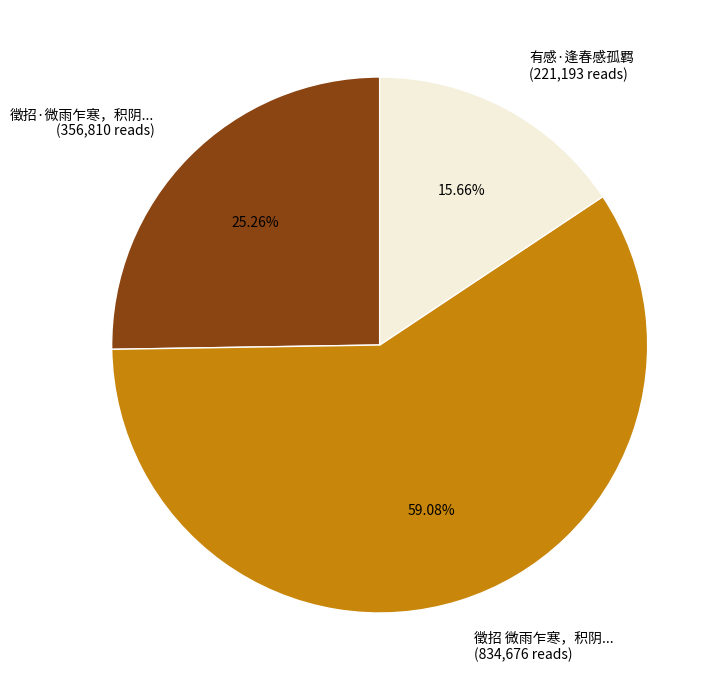

To the nearest percent, what is the difference between the largest and smallest slice percentages?

43%